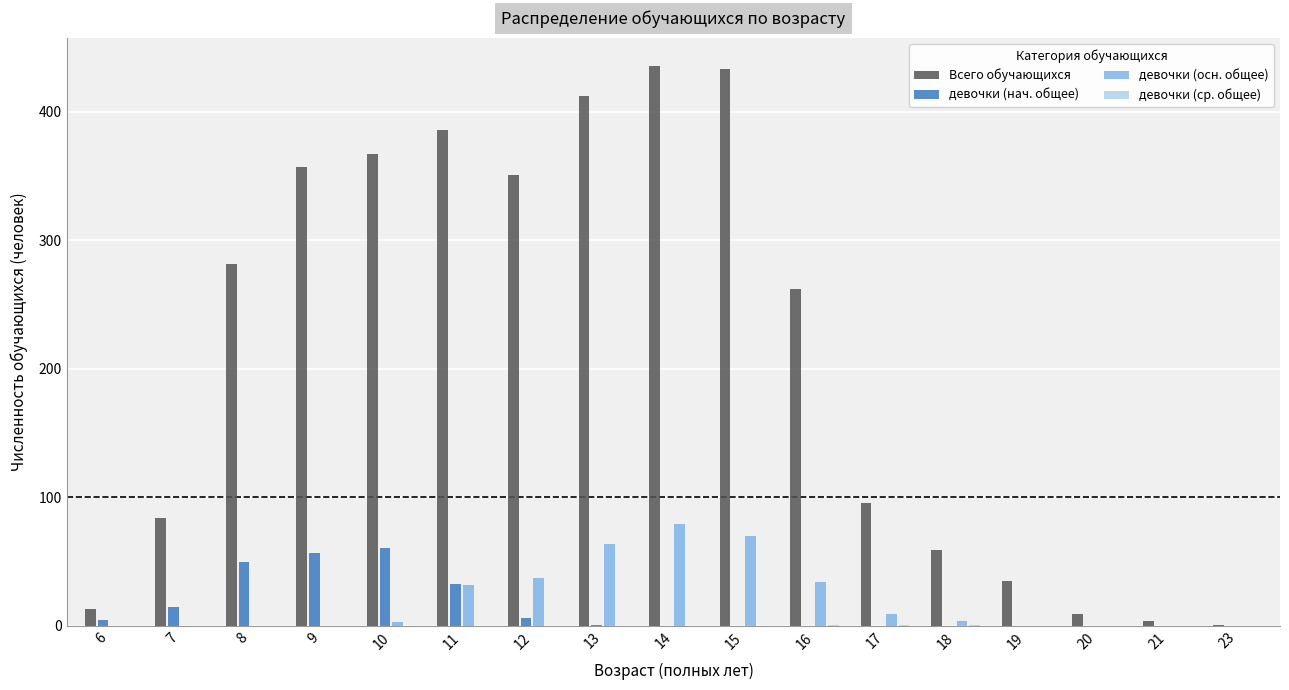

The девочки (осн. общее) series shows 0 at 20. True or false?

True